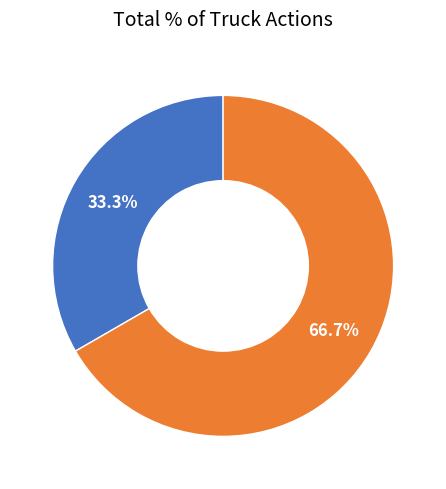

Is there a majority slice in this chart?

Yes